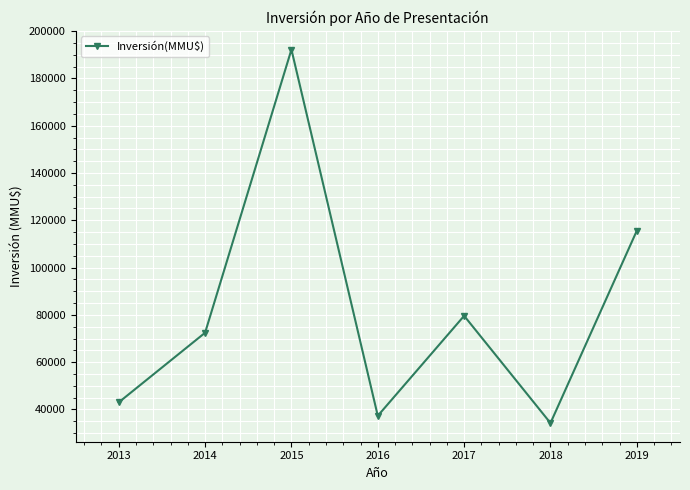

How many data points are less than 72453?

3